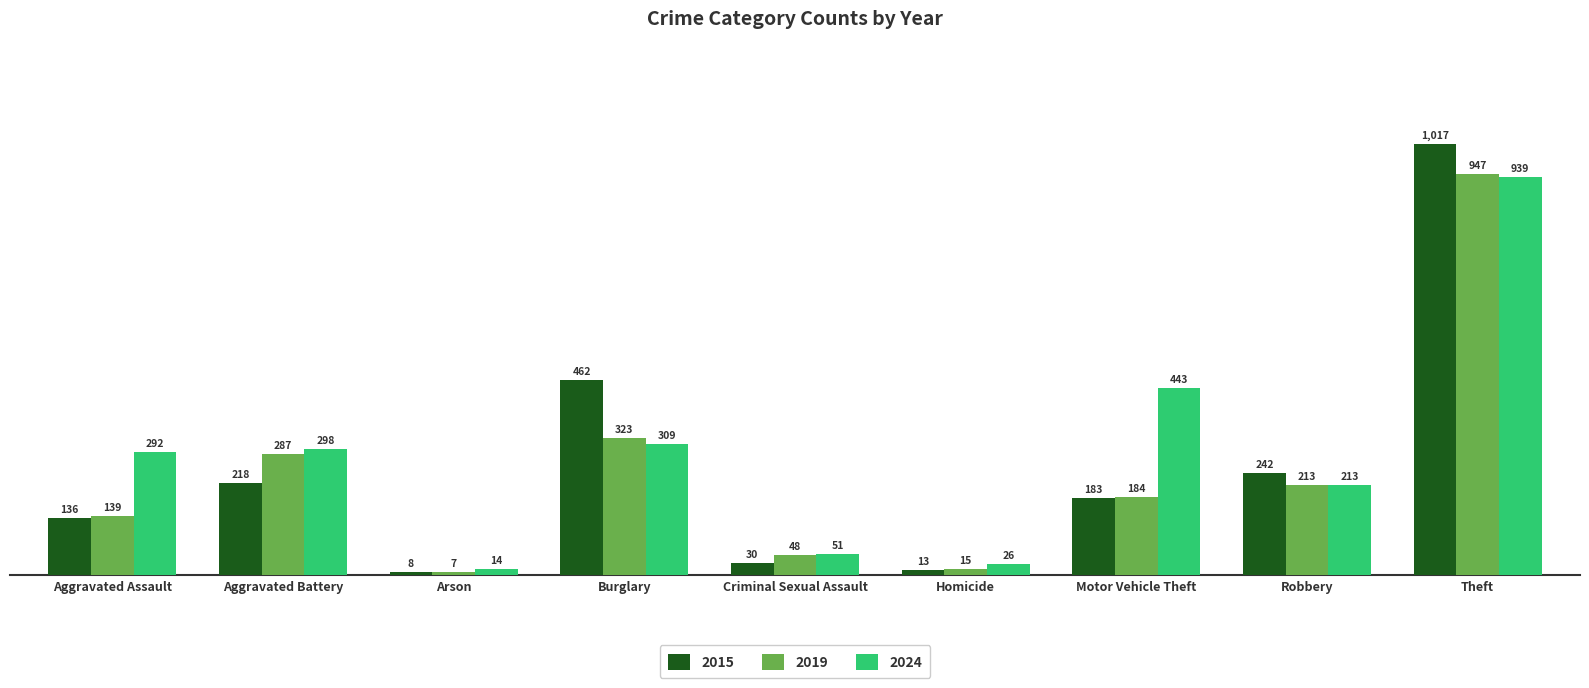

Which series has the largest range (max minus min)?

2015